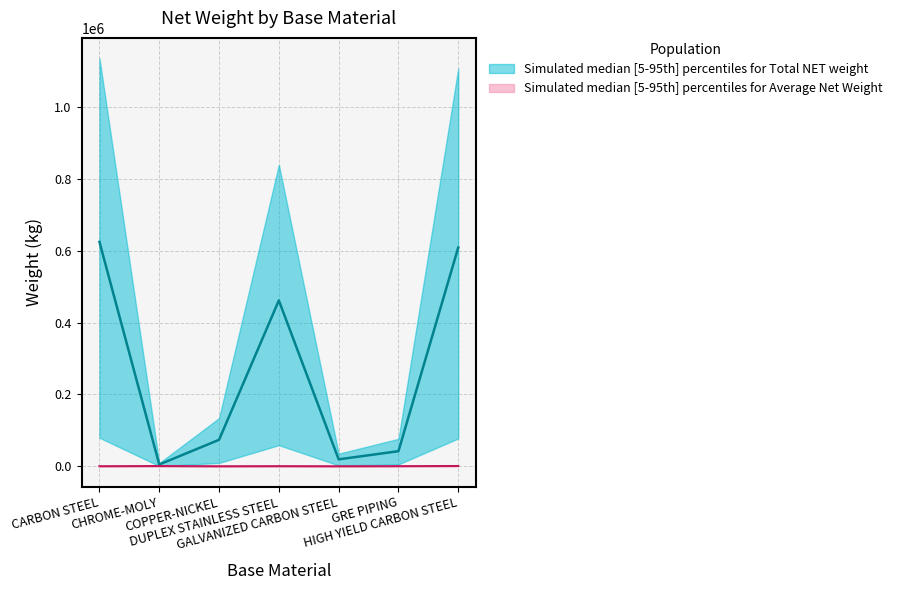

Reading left to right, transcribe all the data shown in this chart.

Total NET weight: CARBON STEEL=625160.4	CHROME-MOLY=4970.9	COPPER-NICKEL=73742.6	DUPLEX STAINLESS STEEL=462054.2	GALVANIZED CARBON STEEL=19340.4	GRE PIPING=42042.8	HIGH YIELD CARBON STEEL=609459.4
Average Net Weight: CARBON STEEL=180.0	CHROME-MOLY=607.2	COPPER-NICKEL=34.4	DUPLEX STAINLESS STEEL=305.6	GALVANIZED CARBON STEEL=30.4	GRE PIPING=316.7	HIGH YIELD CARBON STEEL=748.7